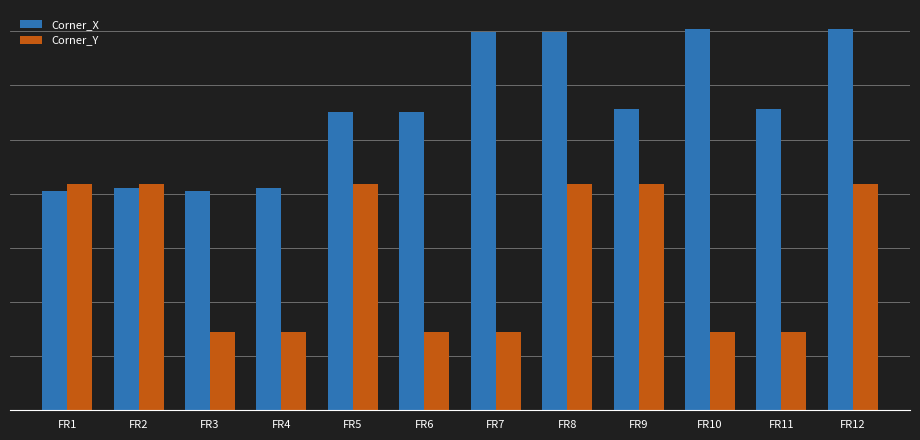

Does the chart contain any negative values?

No